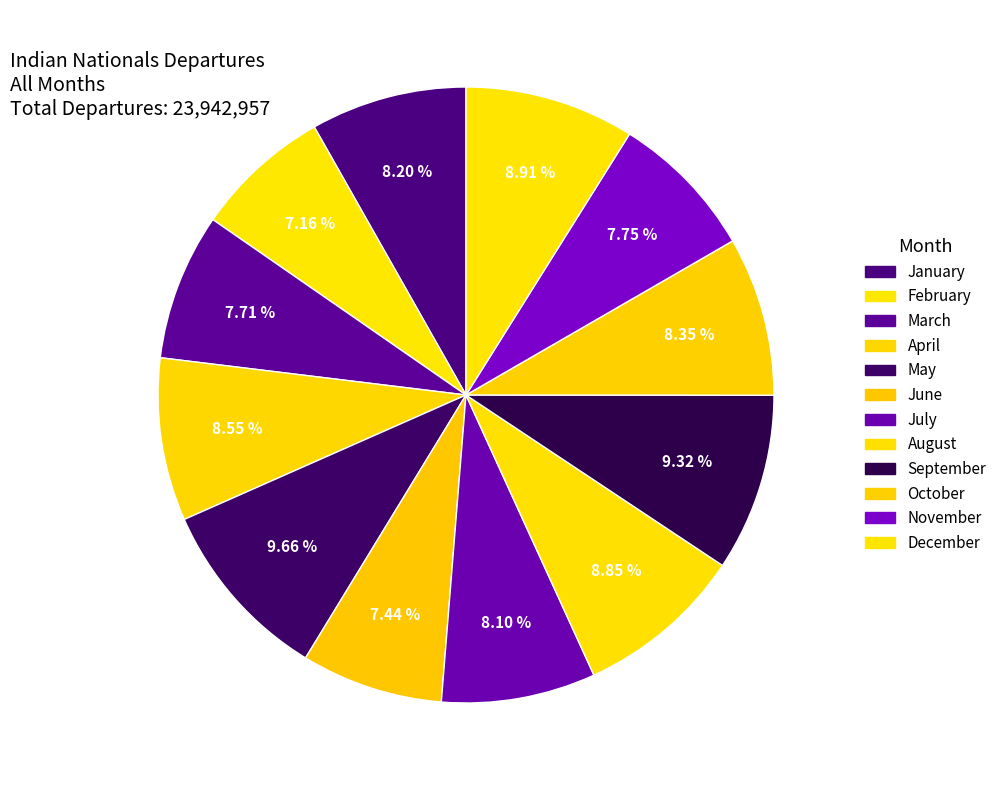

Is it true that May is 2% of the pie?

False